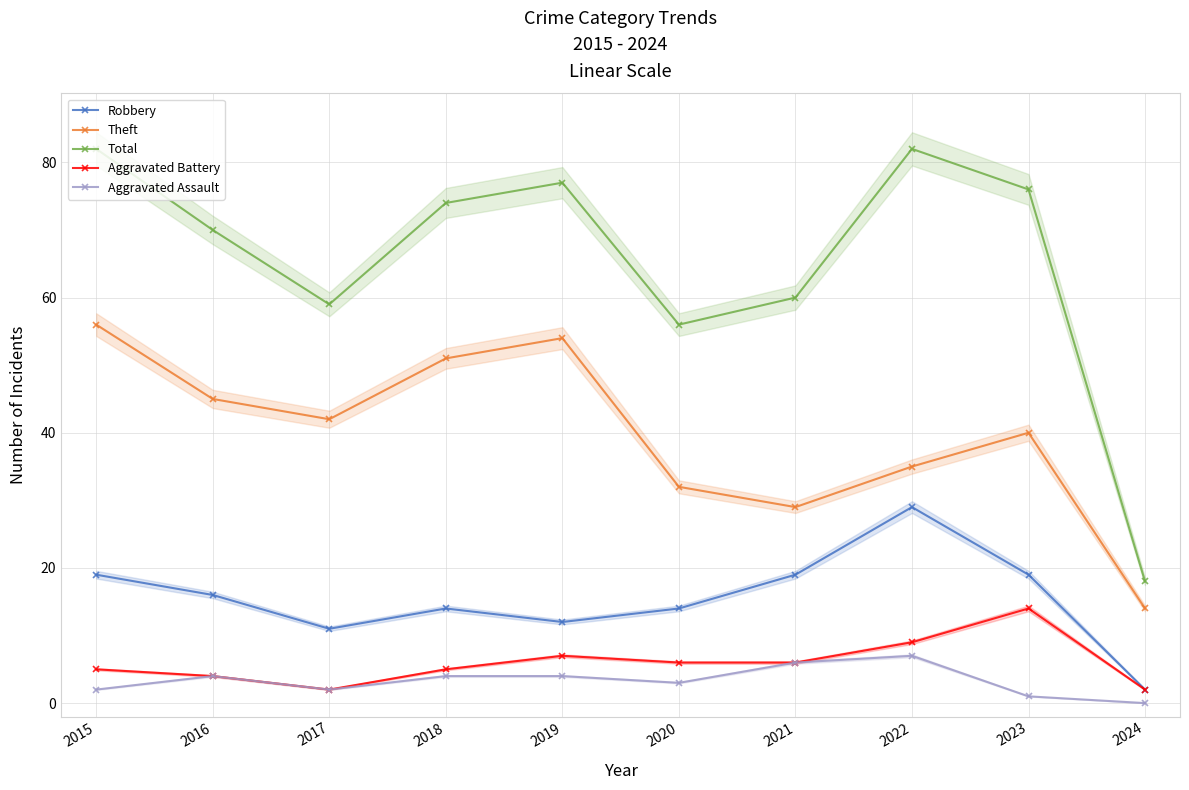

What is the difference between the Aggravated Battery values at 2016 and 2015?

1